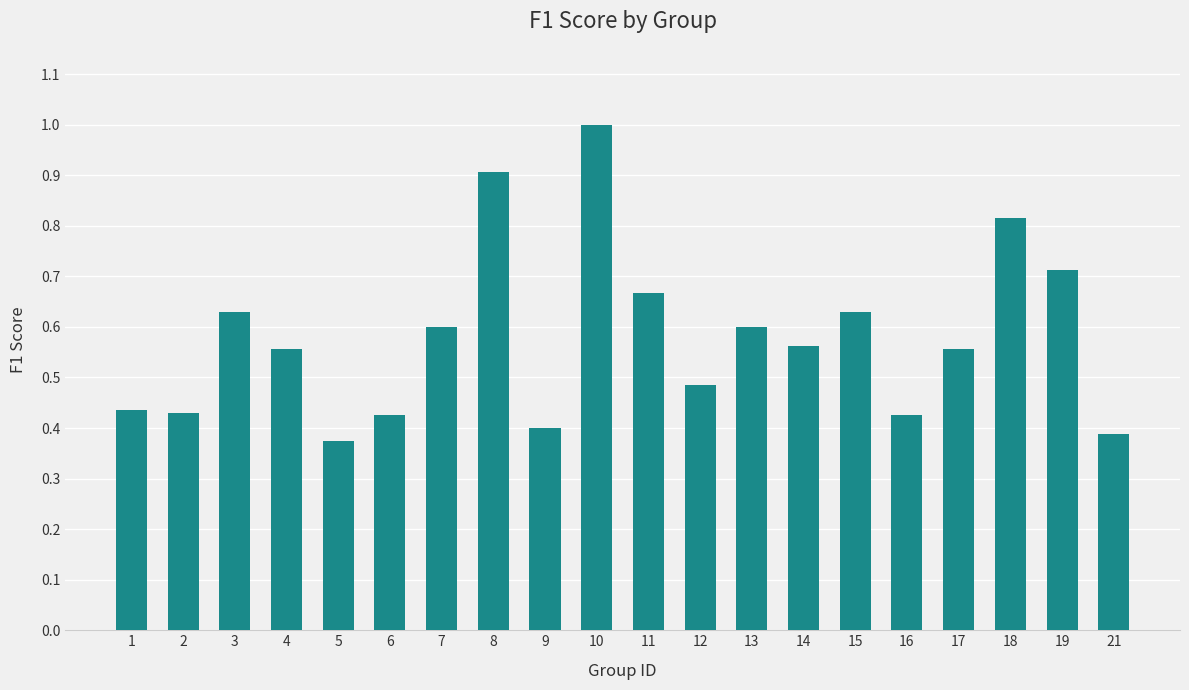

The value at 6 is 0.4. True or false?

True